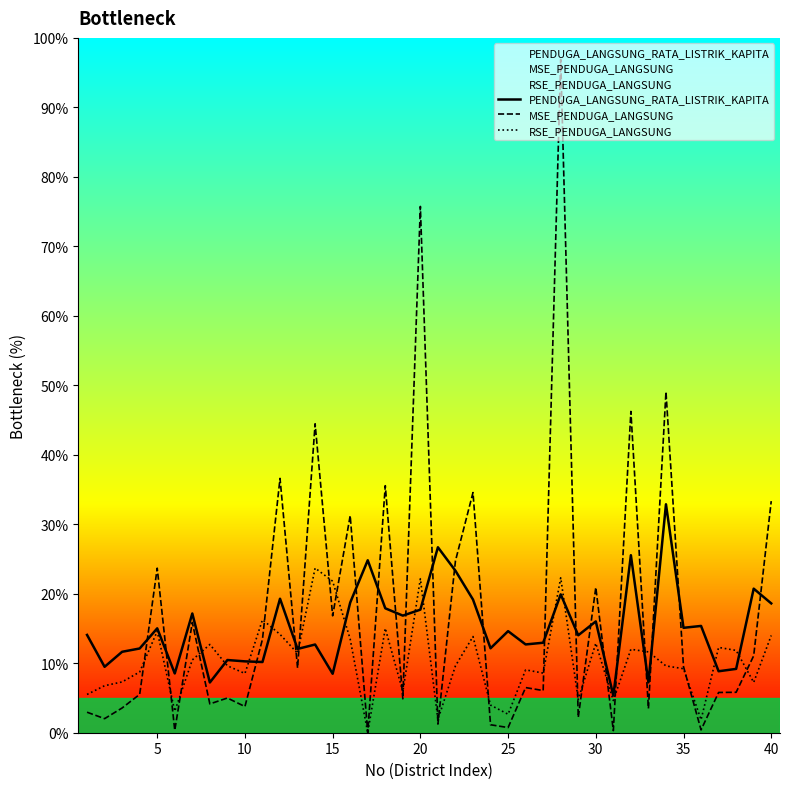

How many intersections are there between RSE_PENDUGA_LANGSUNG and PENDUGA_LANGSUNG_RATA_LISTRIK_KAPITA?

14